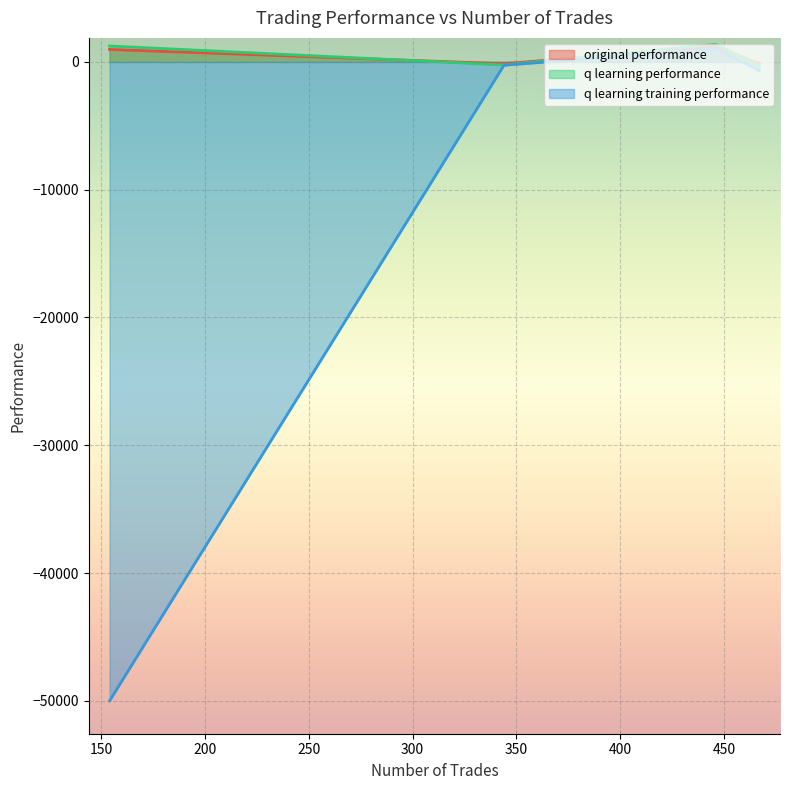

What is the value of the q learning performance point at the 3rd from the left?

1233.3